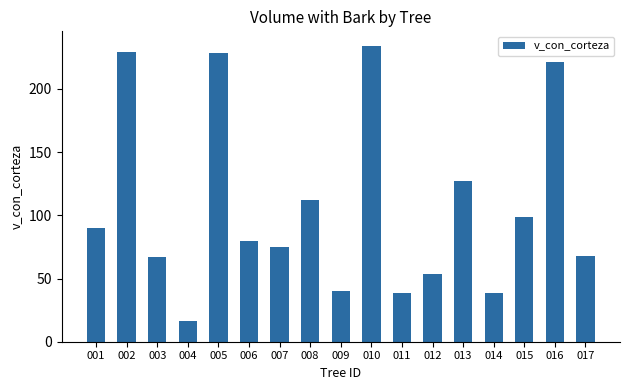

What is the difference between the values at 003 and 008?

45.1